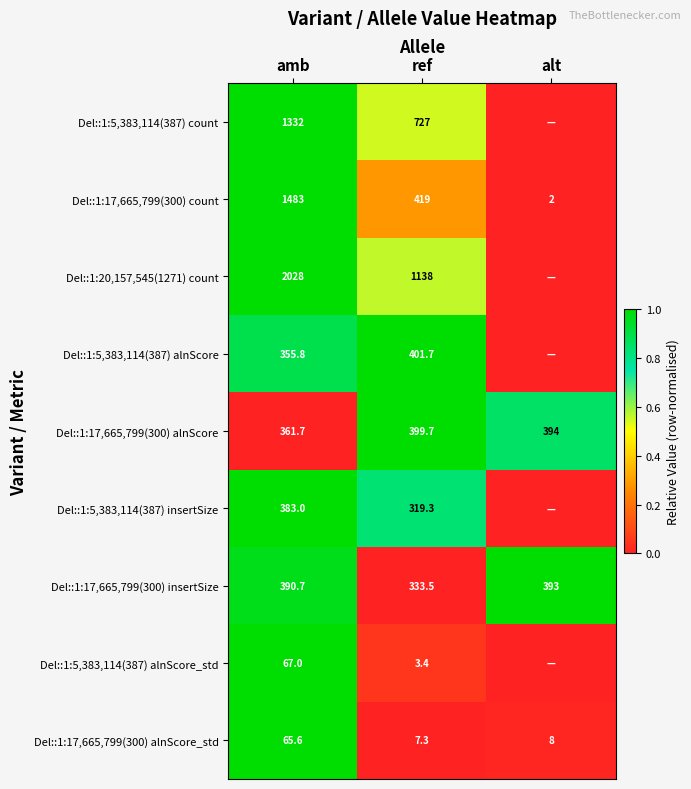

Is it true that Del::1:17,665,799(300) alnScore equals 602.2 at alt?

False